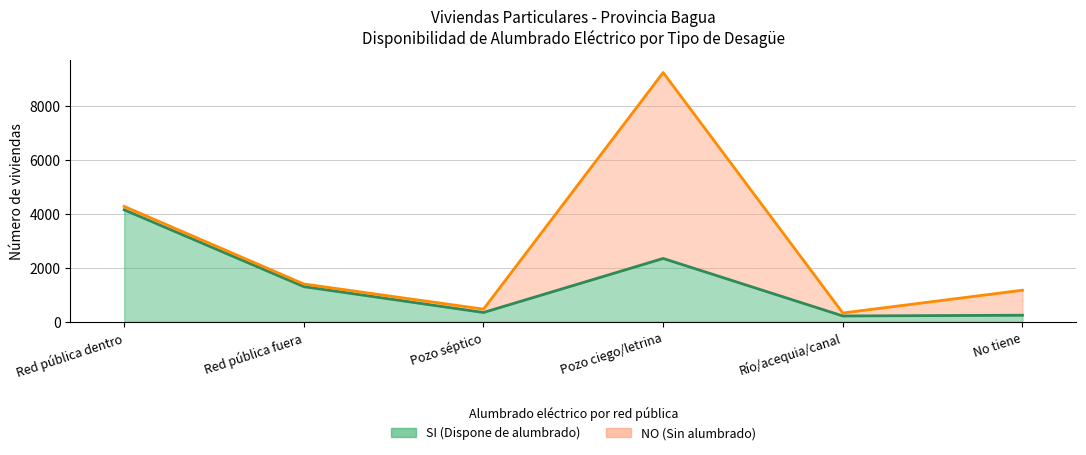

The value at Río/acequia/canal is 217. True or false?

True